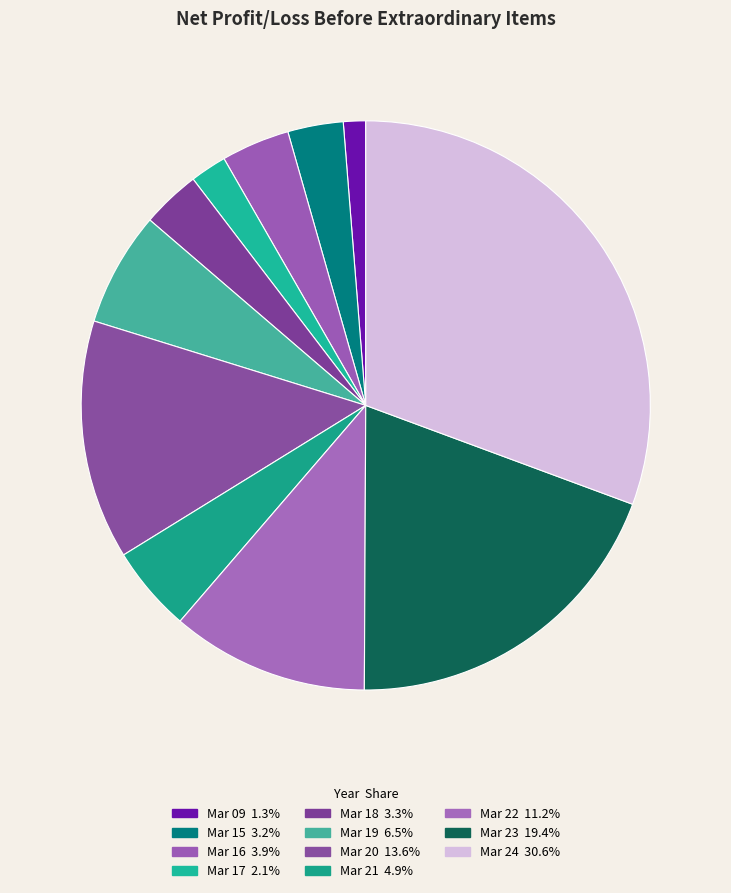

Count the number of slices in the pie.

11